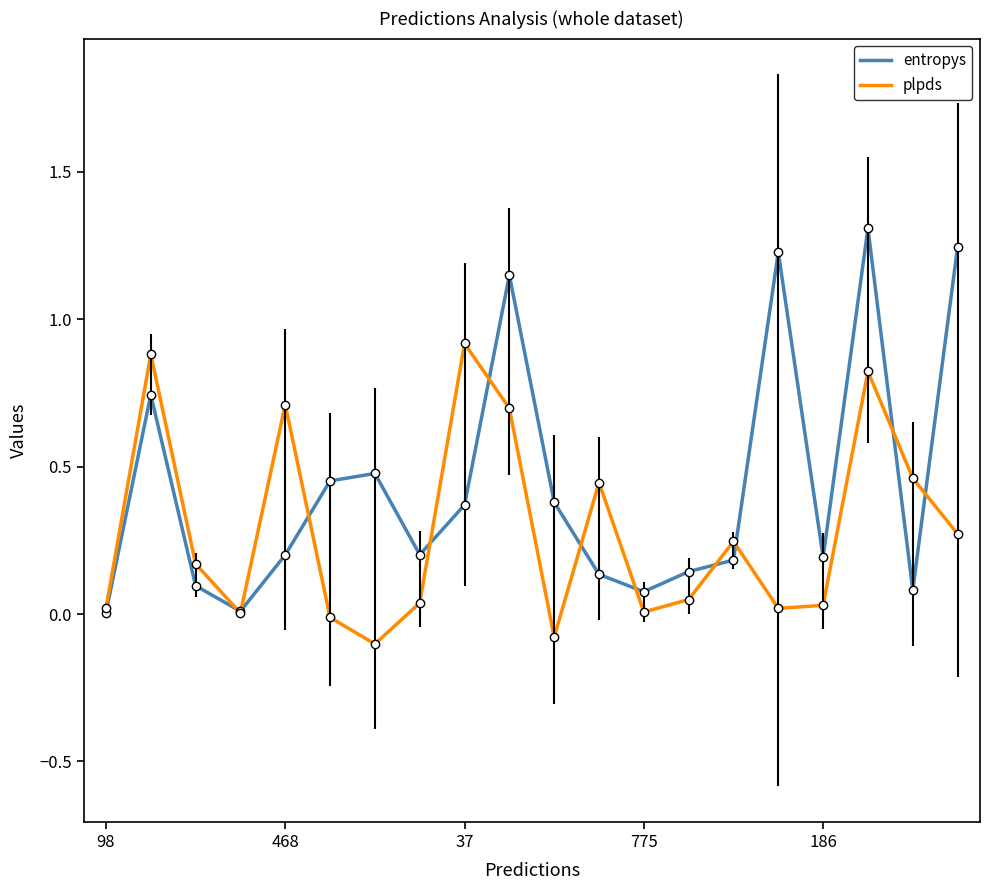

What is the maximum value shown in the chart?

1.3